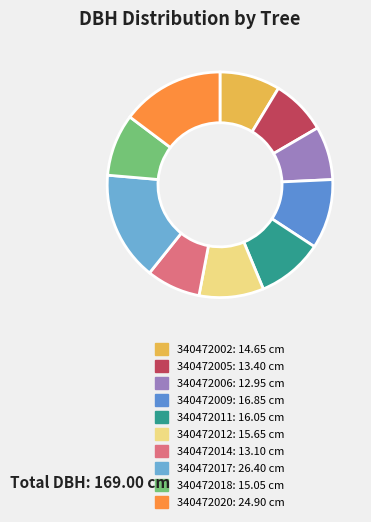

How many segments does this pie chart have?

10